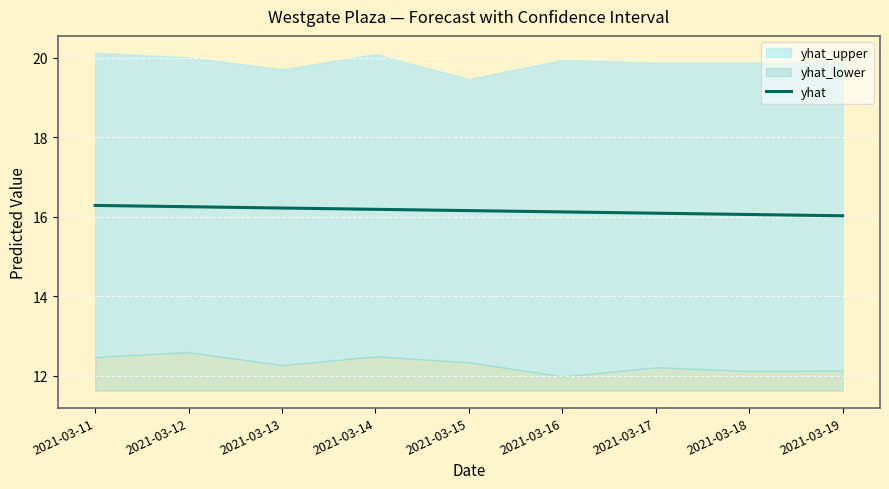

The value at 2021-03-19 is 22.1. True or false?

False